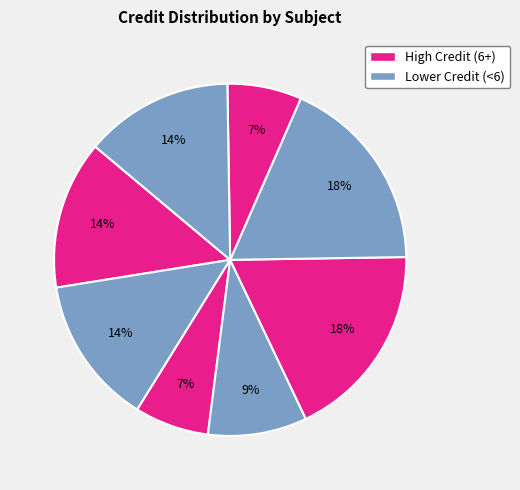

Does any single category account for the majority?

No